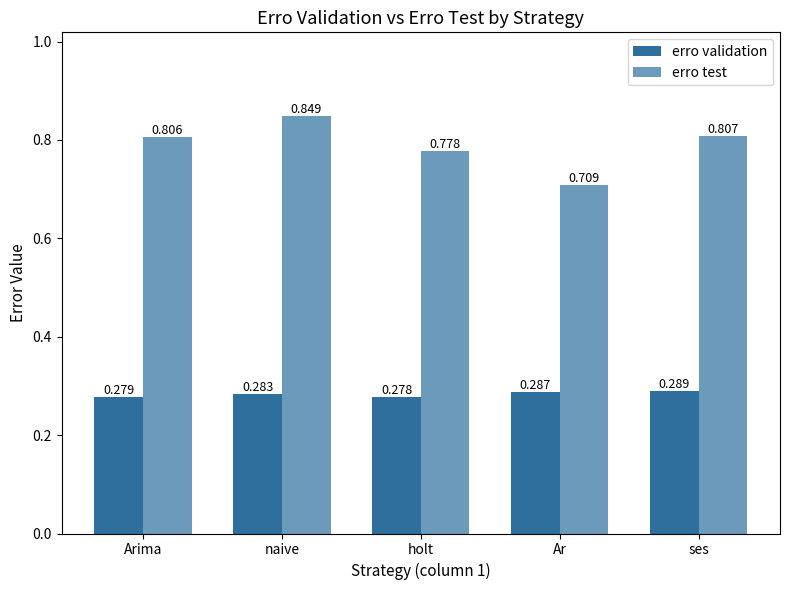

Are the bars horizontal?

No